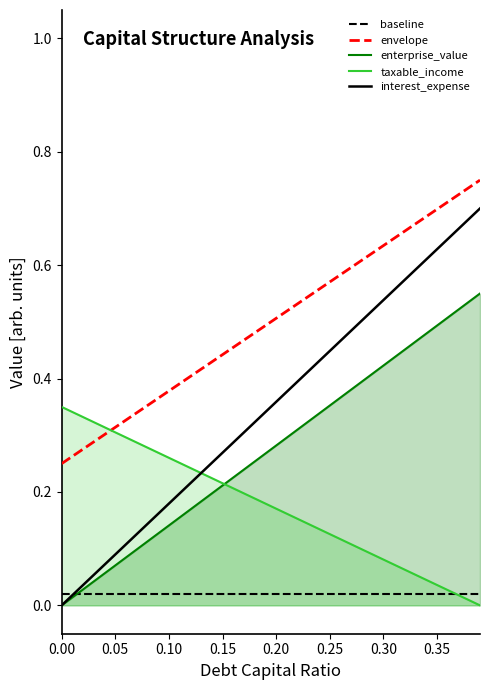

Which series has the widest spread of values?

interest_expense